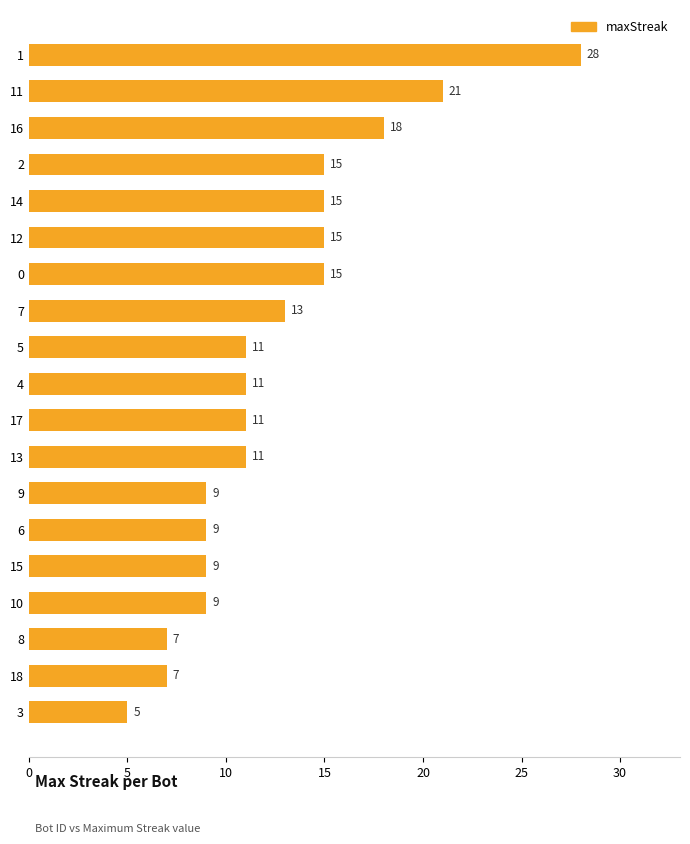

True or false: the data shows 9 at 10.

True